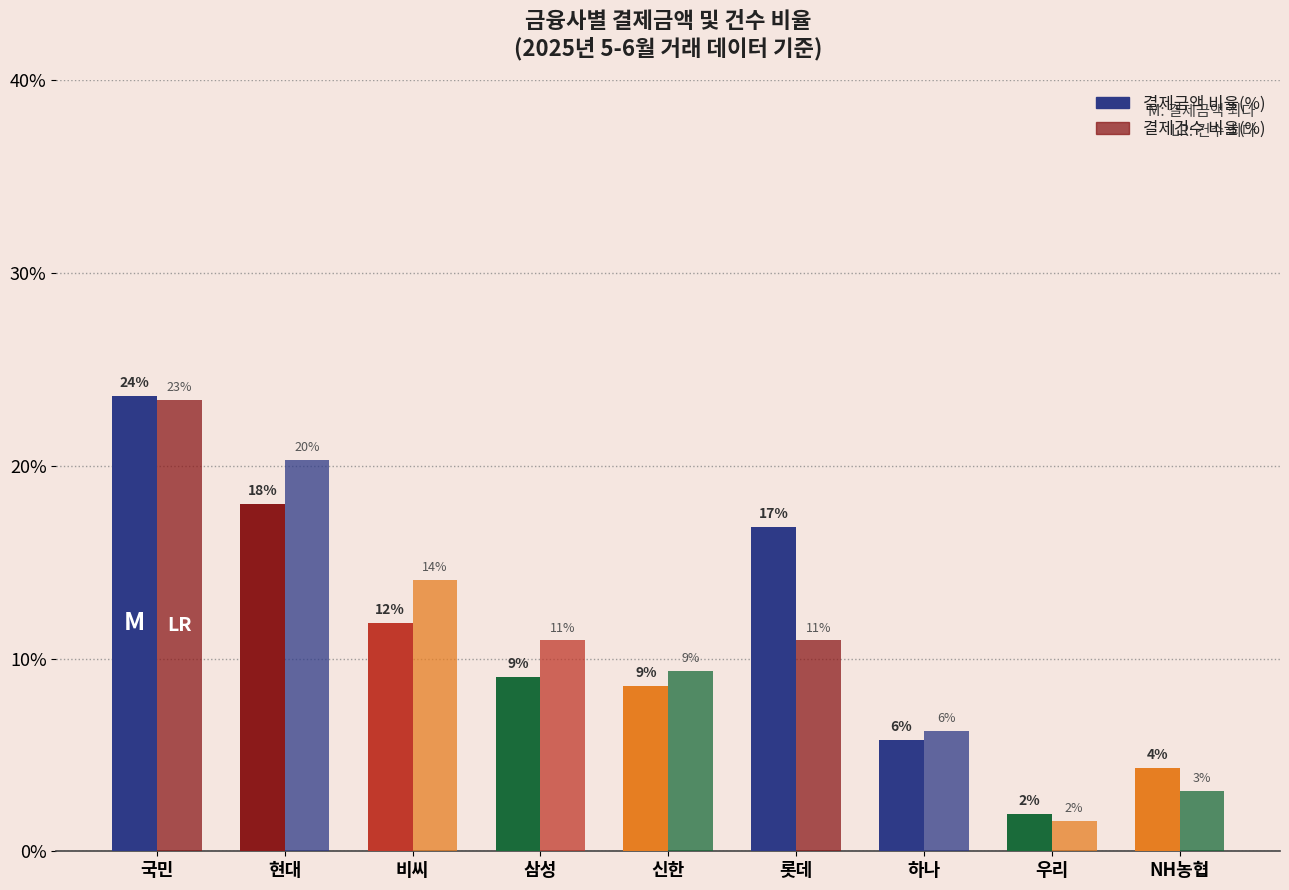

How many bars are there in total?

18